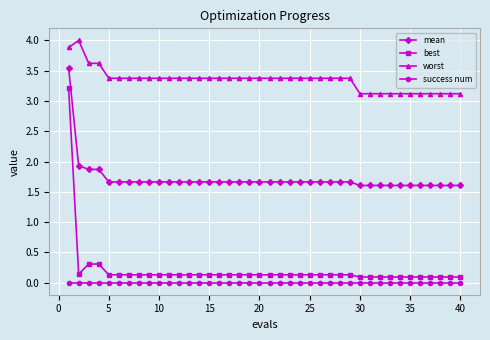

True or false: success num and best cross at least once.

False